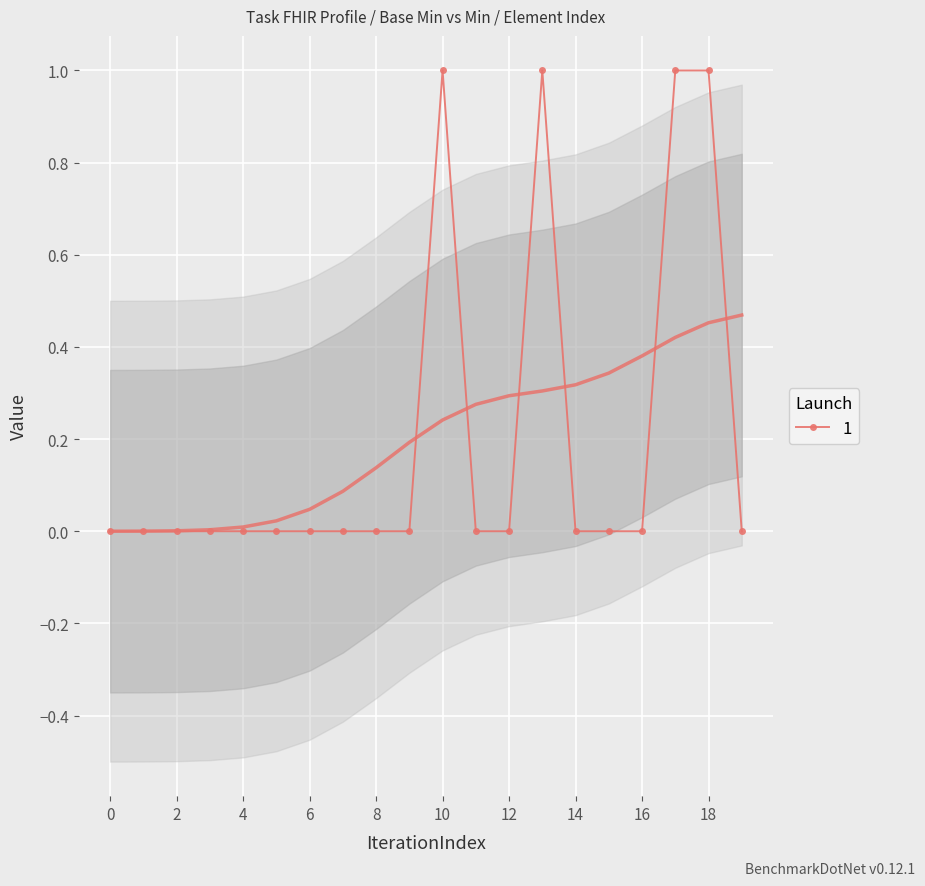

Is it true that 1 equals 0 at 0?

True